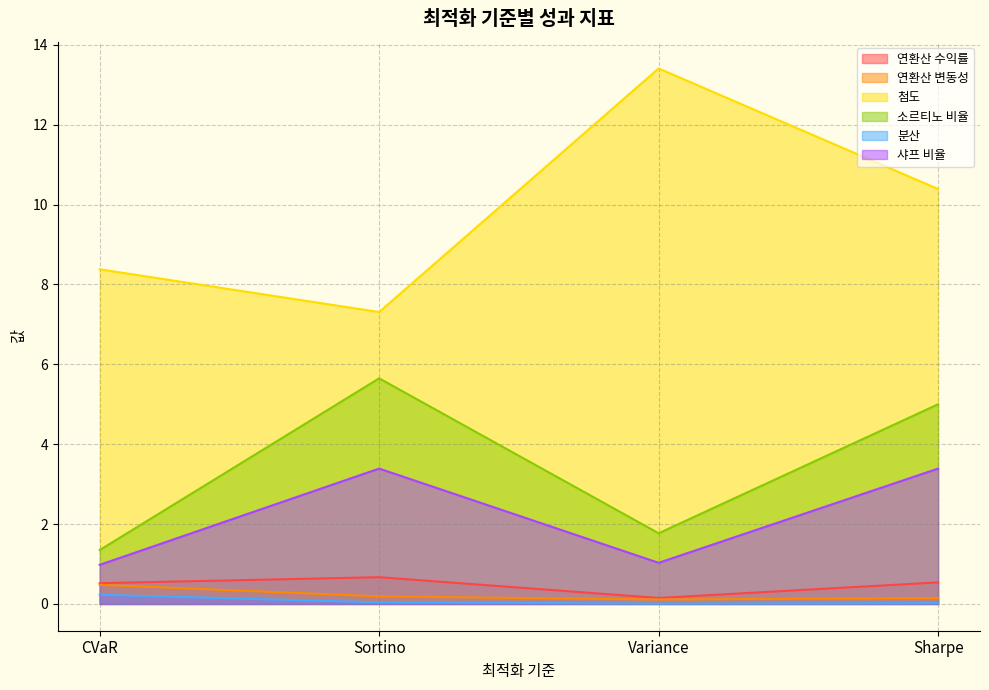

Read the 첨도 value at CVaR.

8.4